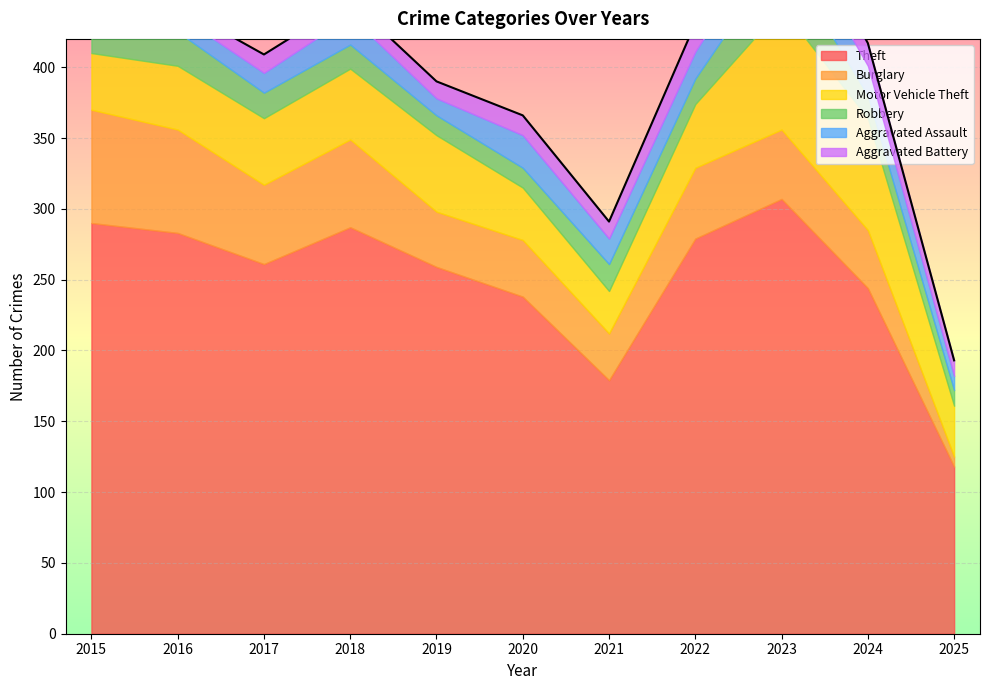

Reading left to right, list all the values displayed in this chart.

Theft: 2015=290	2016=283	2017=261	2018=287	2019=259	2020=238	2021=179	2022=279	2023=307	2024=244	2025=118
Burglary: 2015=80	2016=73	2017=56	2018=62	2019=39	2020=40	2021=33	2022=50	2023=49	2024=41	2025=7
Motor Vehicle Theft: 2015=40	2016=45	2017=47	2018=50	2019=54	2020=37	2021=30	2022=45	2023=86	2024=79	2025=36
Robbery: 2015=24	2016=24	2017=18	2018=17	2019=14	2020=14	2021=19	2022=18	2023=39	2024=16	2025=11
Aggravated Assault: 2015=11	2016=12	2017=14	2018=20	2019=12	2020=23	2021=18	2022=19	2023=26	2024=21	2025=10
Aggravated Battery: 2015=8	2016=6	2017=13	2018=11	2019=12	2020=14	2021=12	2022=20	2023=23	2024=16	2025=11